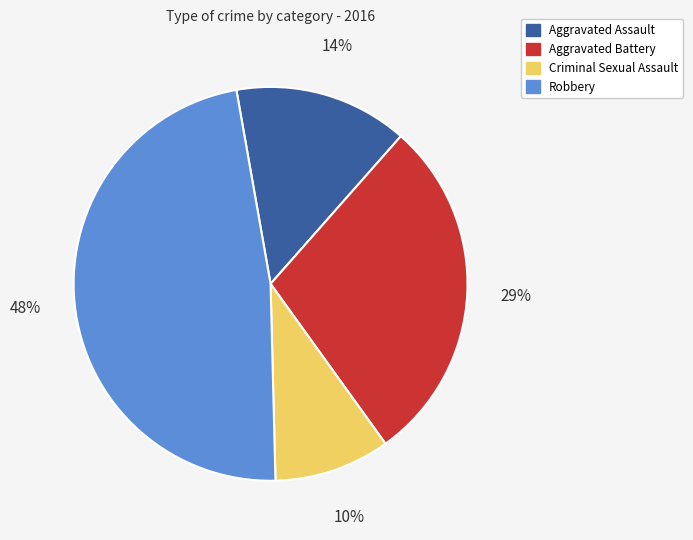

Which has a higher value, Aggravated Battery or Criminal Sexual Assault?

Aggravated Battery